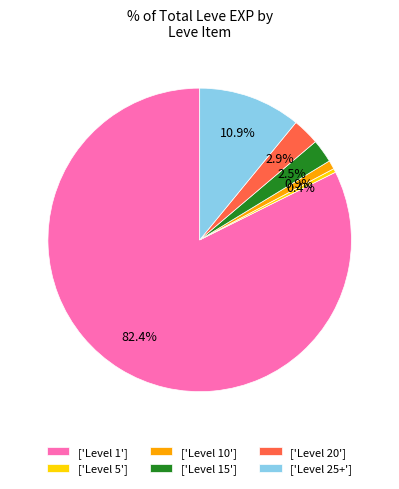

Which slice is the largest?

['Level 1']